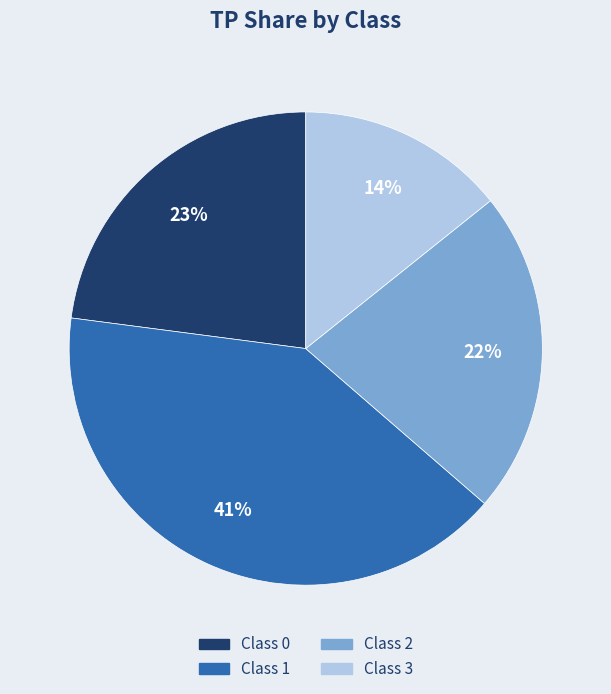

To the nearest percent, what percentage of the pie is Class 2?

22%